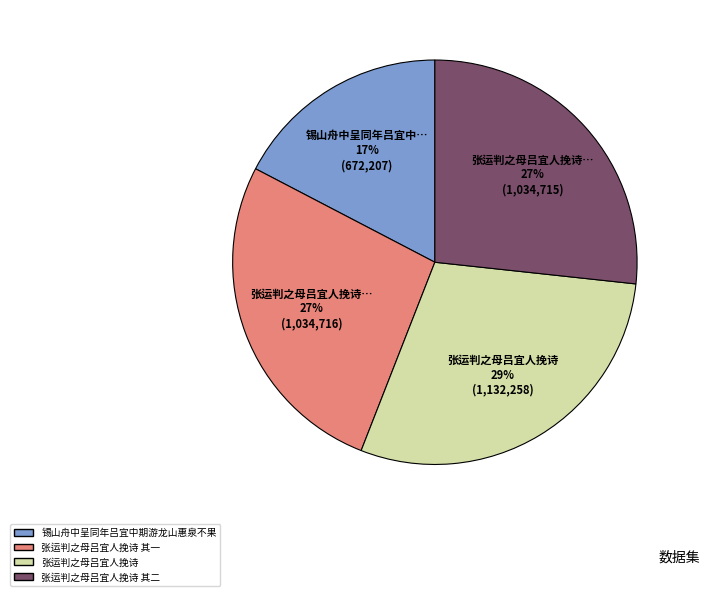

Which has a higher value, 张运判之母吕宜人挽诗 其二 or 张运判之母吕宜人挽诗?

张运判之母吕宜人挽诗